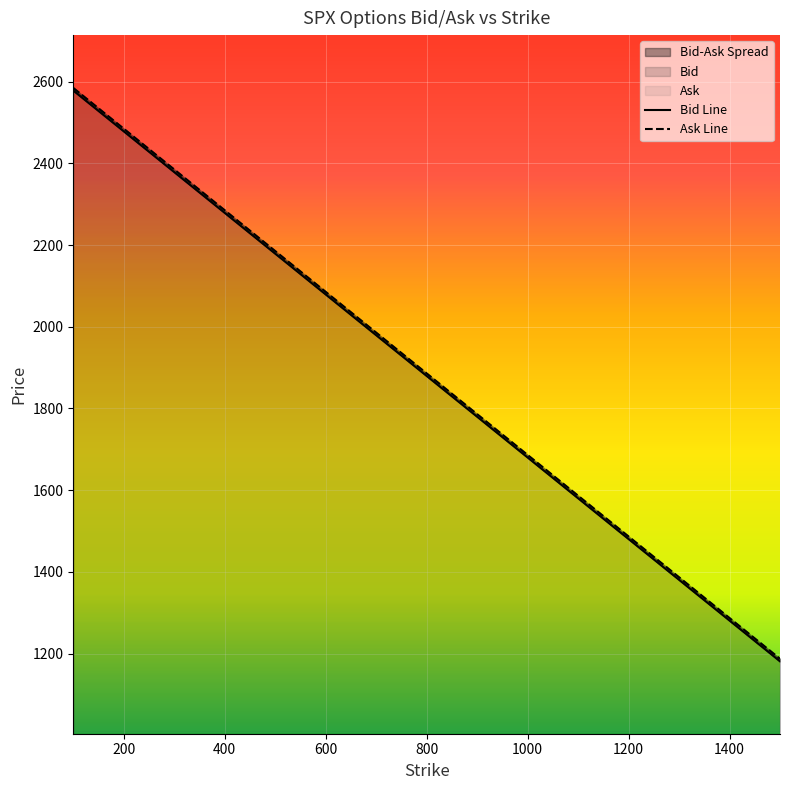

How many lines are shown in the chart?

2